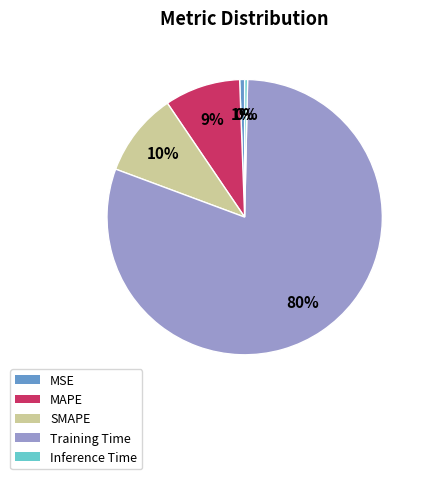

How many slices are in this pie chart?

5